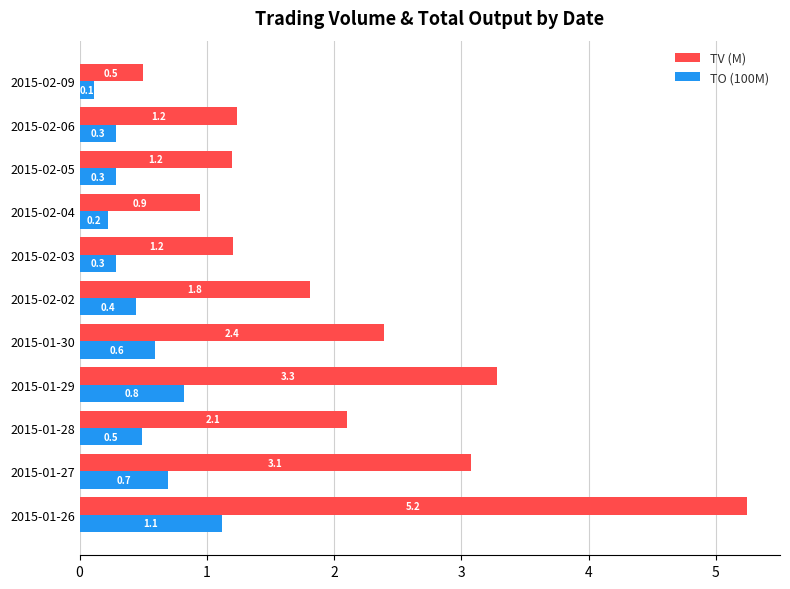

The TV (M) series shows 0.6 at 2015-02-06. True or false?

False